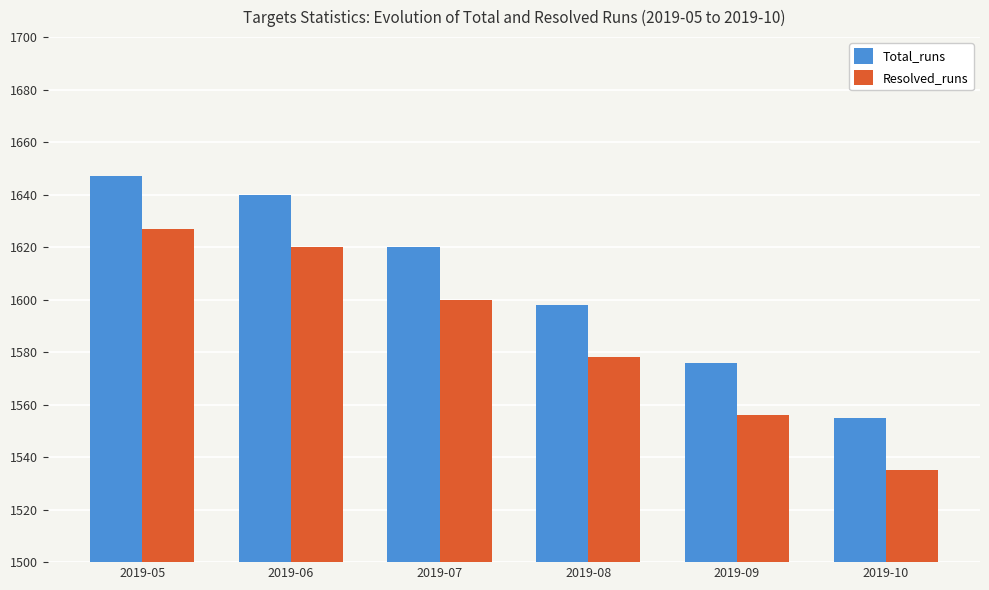

Is it true that Resolved_runs equals 1627 at 2019-05?

True